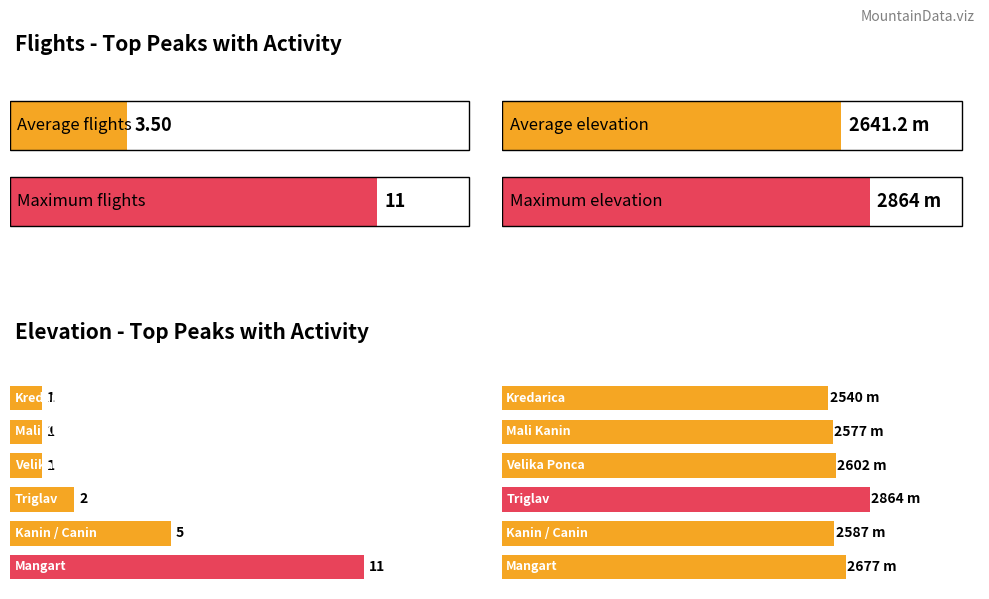

What is the difference between the maximum and minimum values in the Flights per peak series?

10